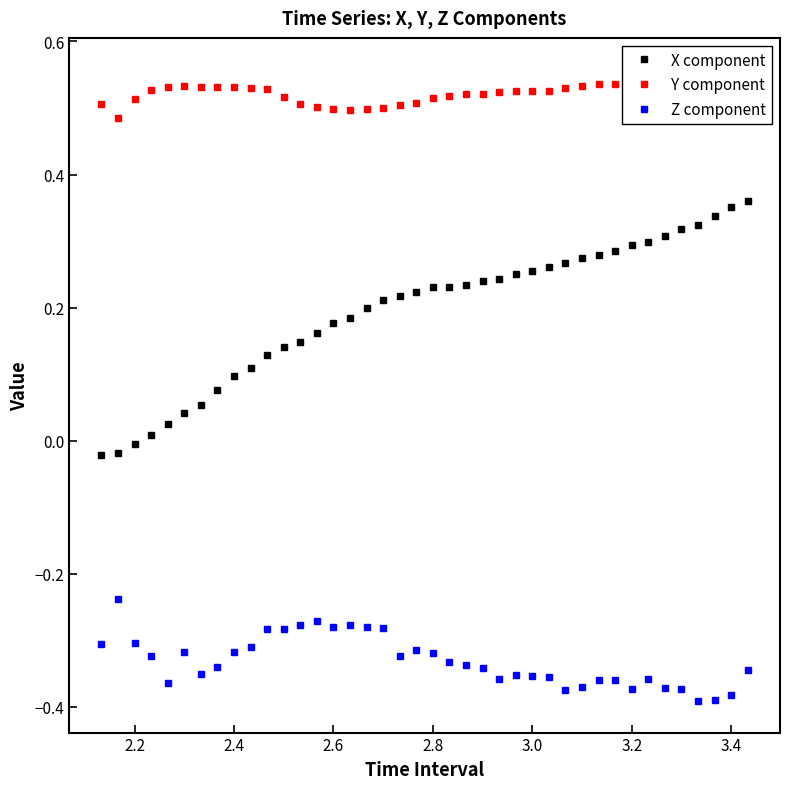

What are all the series names shown in the legend?

X component, Y component, Z component